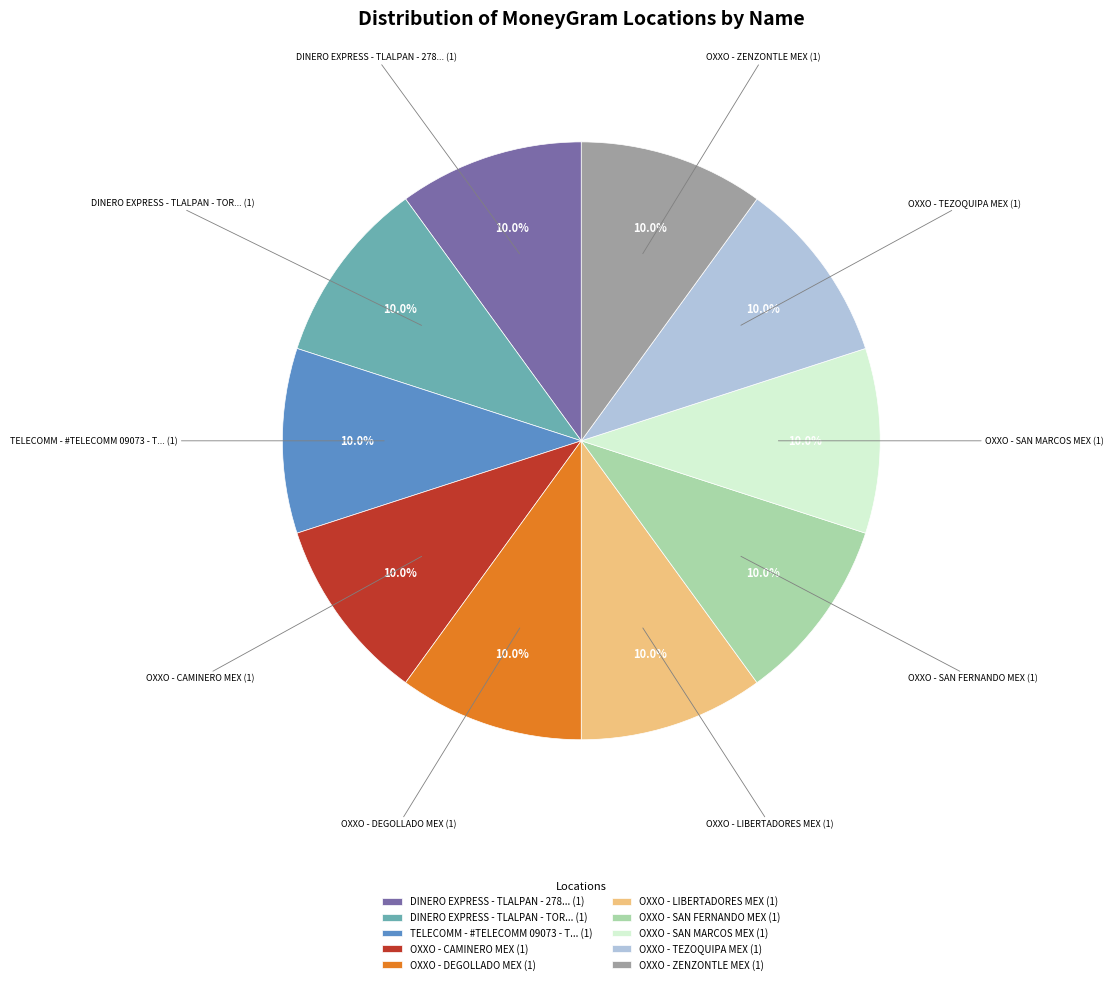

What percentage do DINERO EXPRESS - TLALPAN - 278... (1) and OXXO - SAN FERNANDO MEX (1) together represent?

20.1%